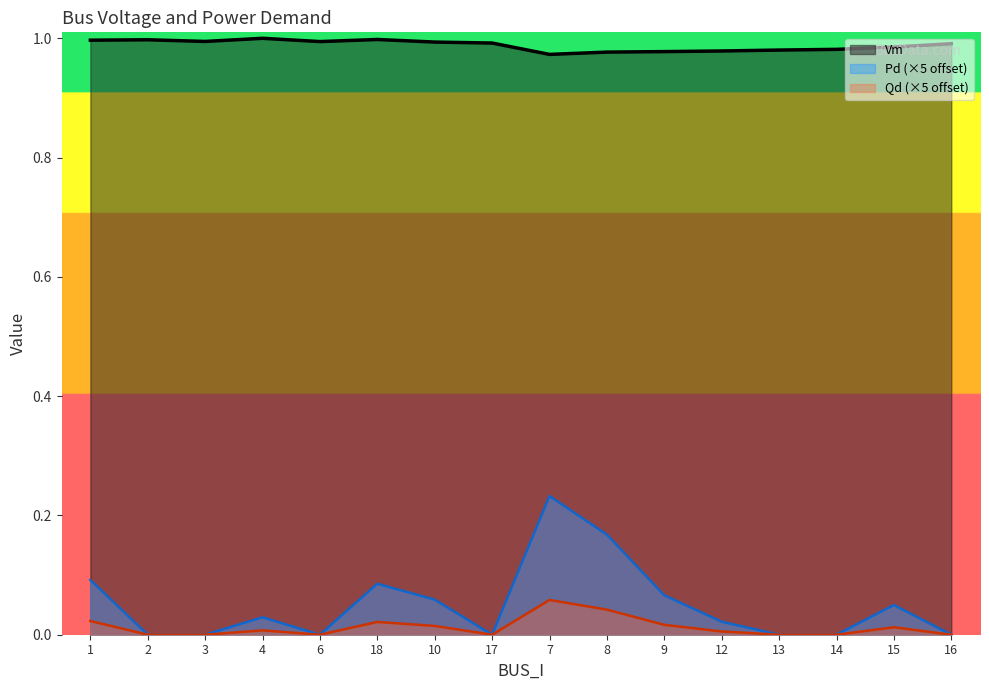

Reading left to right, list all the values displayed in this chart.

Vm: 1=1.0	2=1.0	3=1.0	4=1.0	6=1.0	18=1.0	10=1.0	17=1.0	7=1.0	8=1.0	9=1.0	12=1.0	13=1.0	14=1.0	15=1.0	16=1.0
Pd: 1=0.1	2=0.0	3=0.0	4=0.0	6=0.0	18=0.1	10=0.1	17=0.0	7=0.2	8=0.2	9=0.1	12=0.0	13=0.0	14=0.0	15=0.0	16=0.0
Qd: 1=0.0	2=0.0	3=0.0	4=0.0	6=0.0	18=0.0	10=0.0	17=0.0	7=0.1	8=0.0	9=0.0	12=0.0	13=0.0	14=0.0	15=0.0	16=0.0